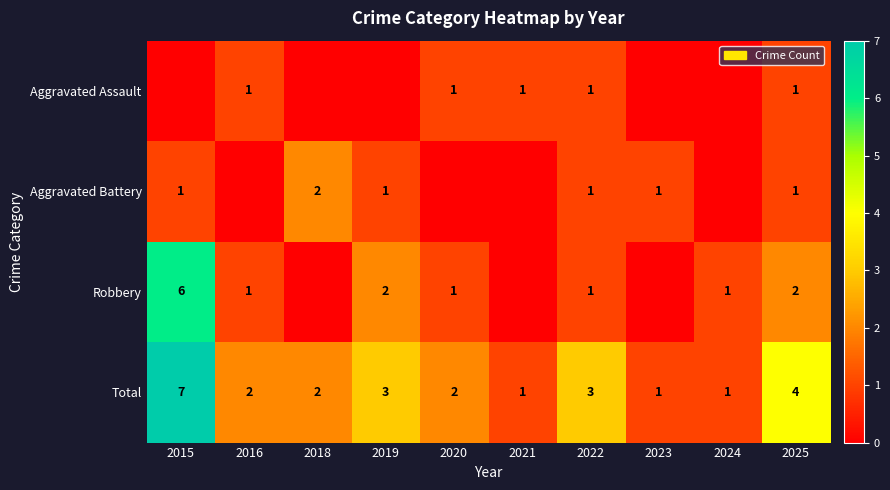

What is the sum of all Total values?

26